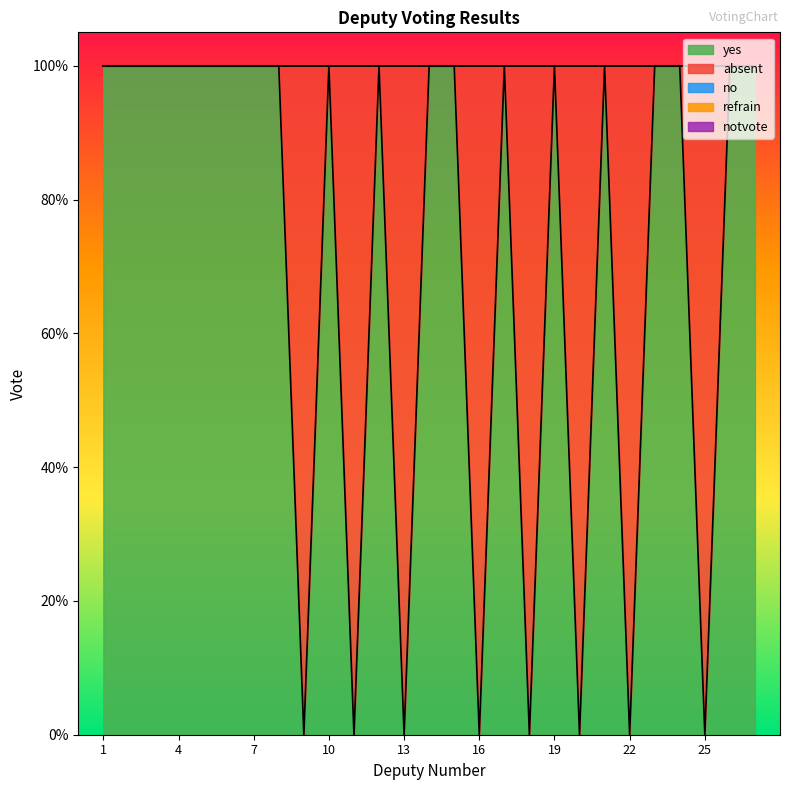

Where is the first local maximum for absent?

9